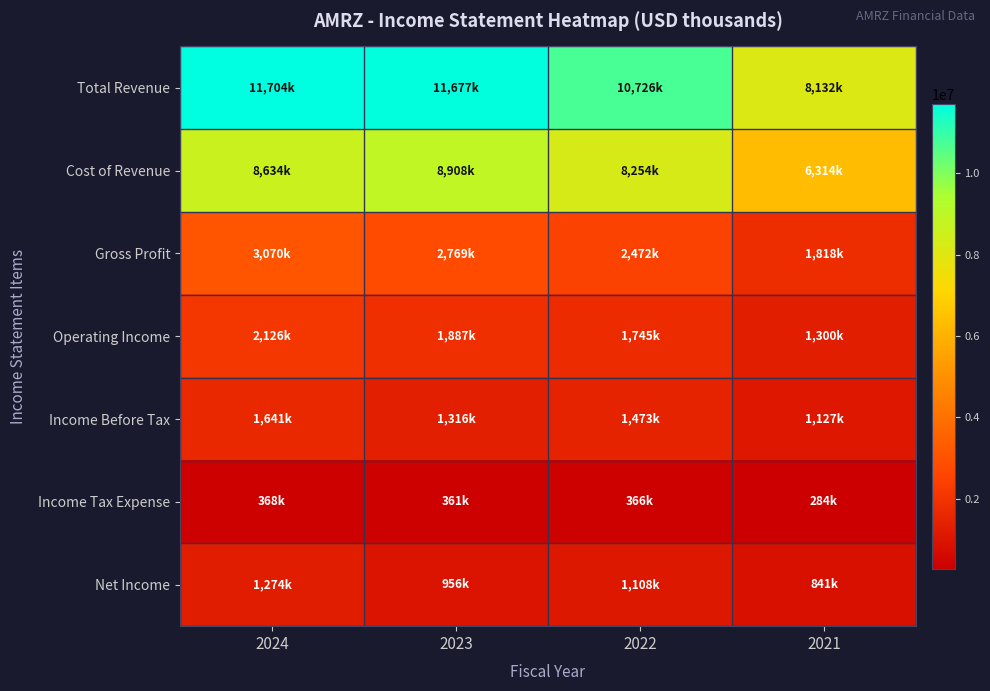

Rank the series by their maximum value, from lowest to highest.

Income Tax Expense, Net Income, Income Before Tax, Operating Income, Gross Profit, Cost of Revenue, Total Revenue